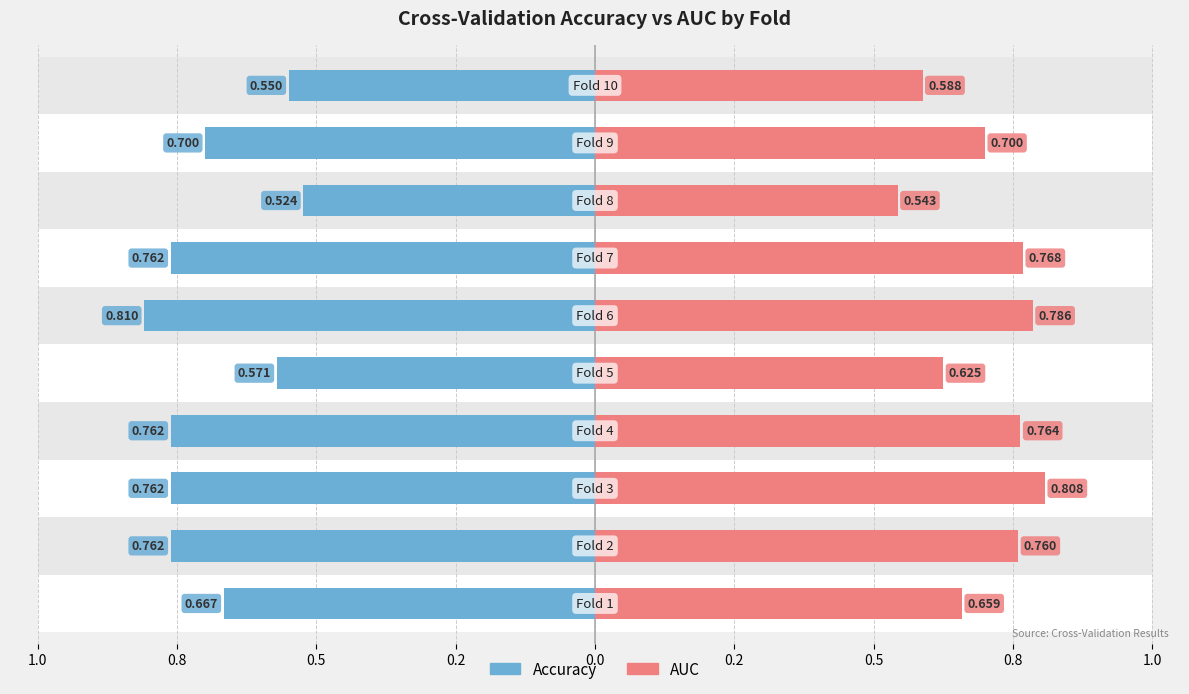

Reading left to right, list all the values displayed in this chart.

accuracy: -0.7	-0.8	-0.8	-0.8	-0.6	-0.8	-0.8	-0.5	-0.7	-0.6
auc: 0.7	0.8	0.8	0.8	0.6	0.8	0.8	0.5	0.7	0.6